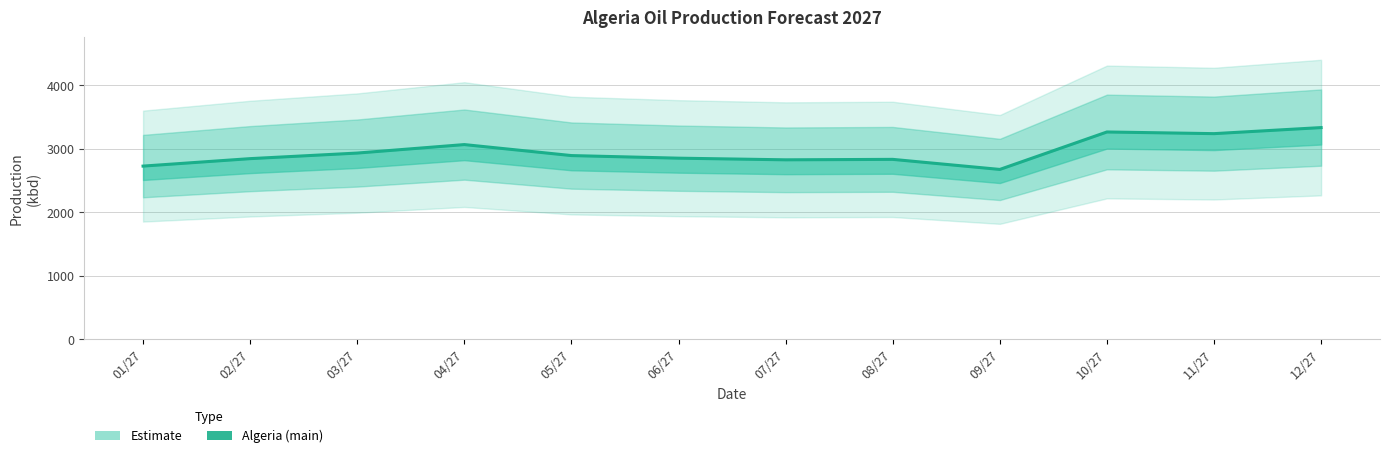

What is the sum of the values at 05/27 and 09/27?

5567.3